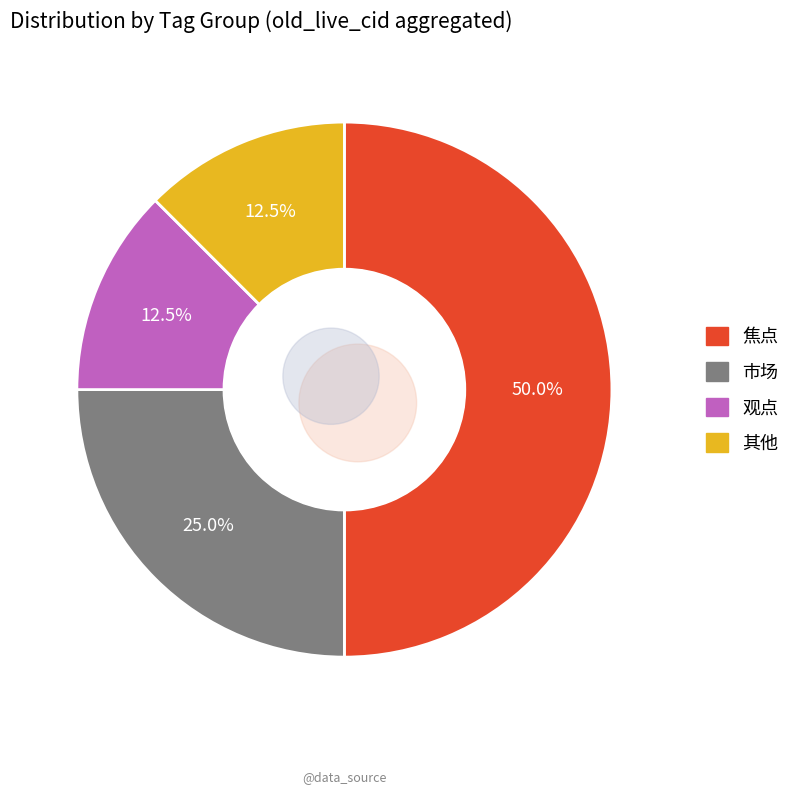

Count the number of slices in the pie.

8